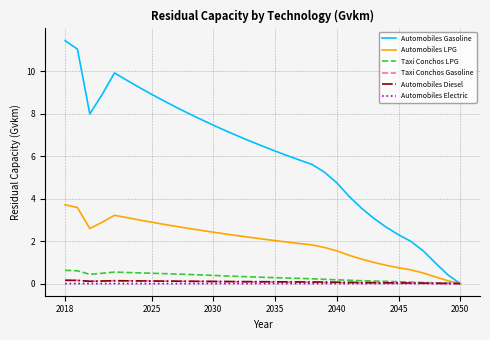

Which series has the largest total across all categories?

Automobiles Gasoline